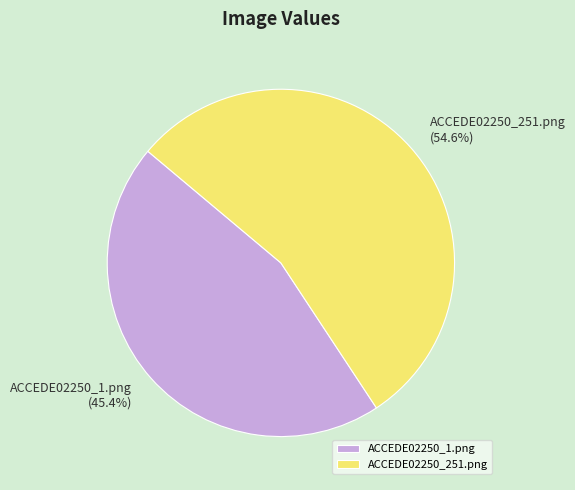

What percentage do ACCEDE02250_1.png and ACCEDE02250_251.png together represent?

100.0%